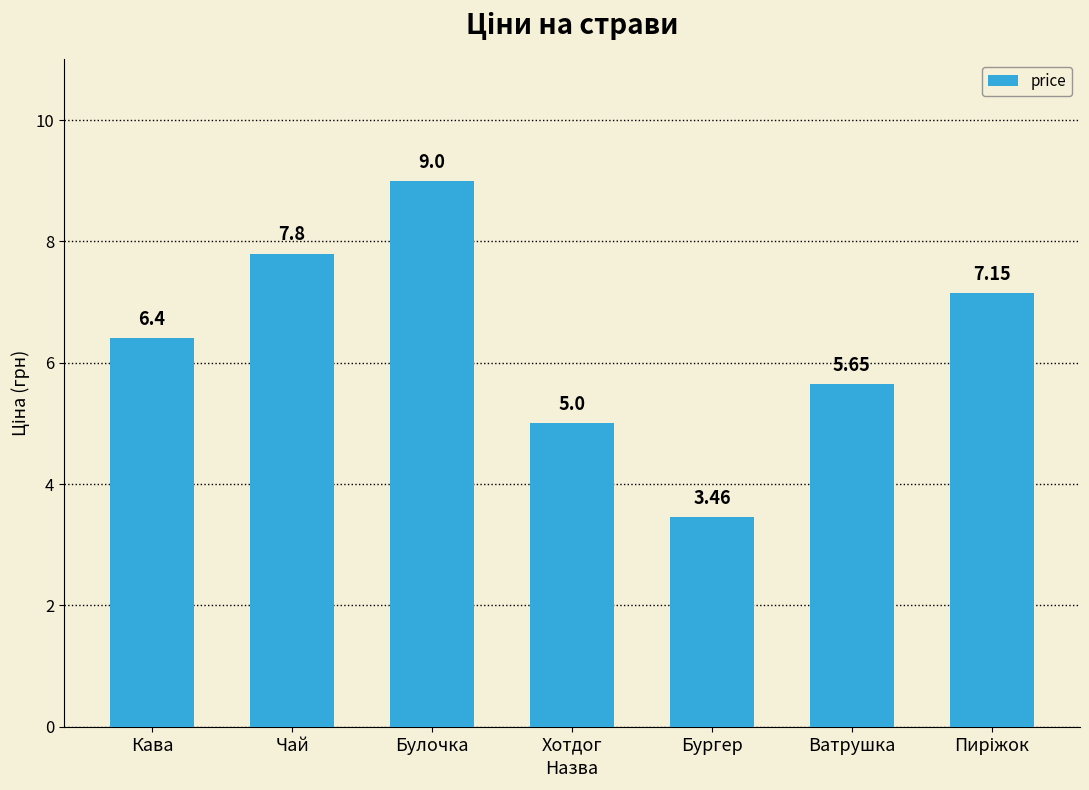

Which has a higher value, Чай or Ватрушка?

Чай